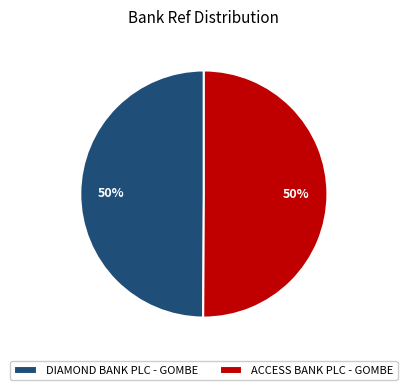

To the nearest percent, what is the average slice percentage?

50%